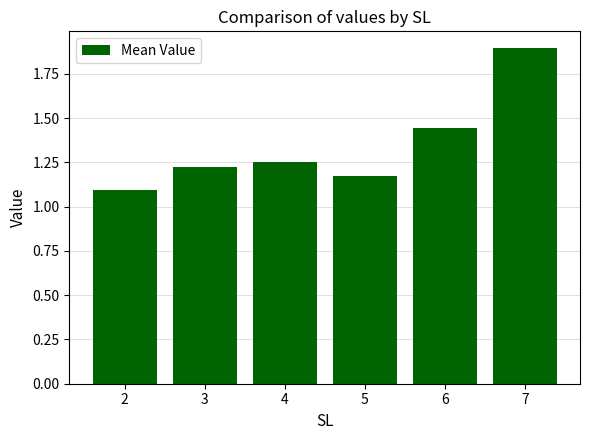

Between 2 and 7, which is larger?

7